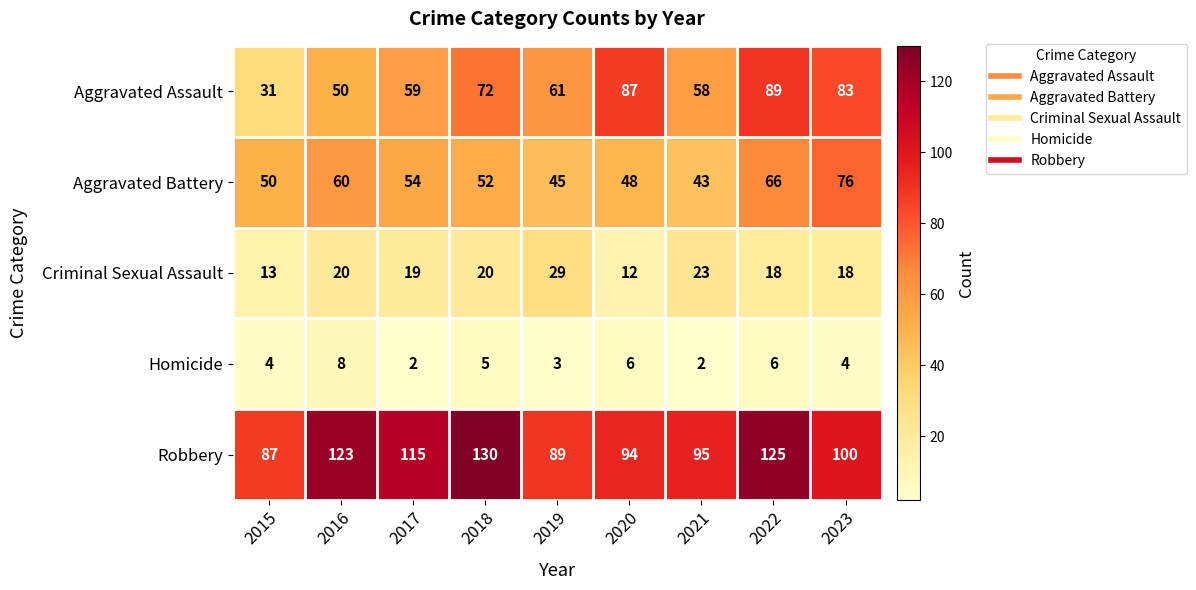

List the series in order of their peak value, lowest first.

Homicide, Criminal Sexual Assault, Aggravated Battery, Aggravated Assault, Robbery